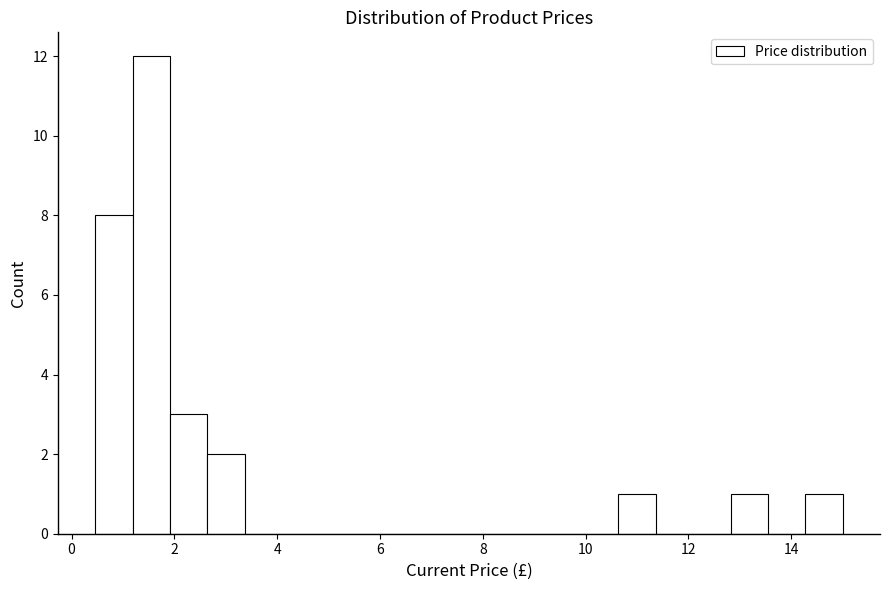

Around what value on the x-axis is the tallest bar? Give the approximate position of its centre, as read against the axis.

1.6